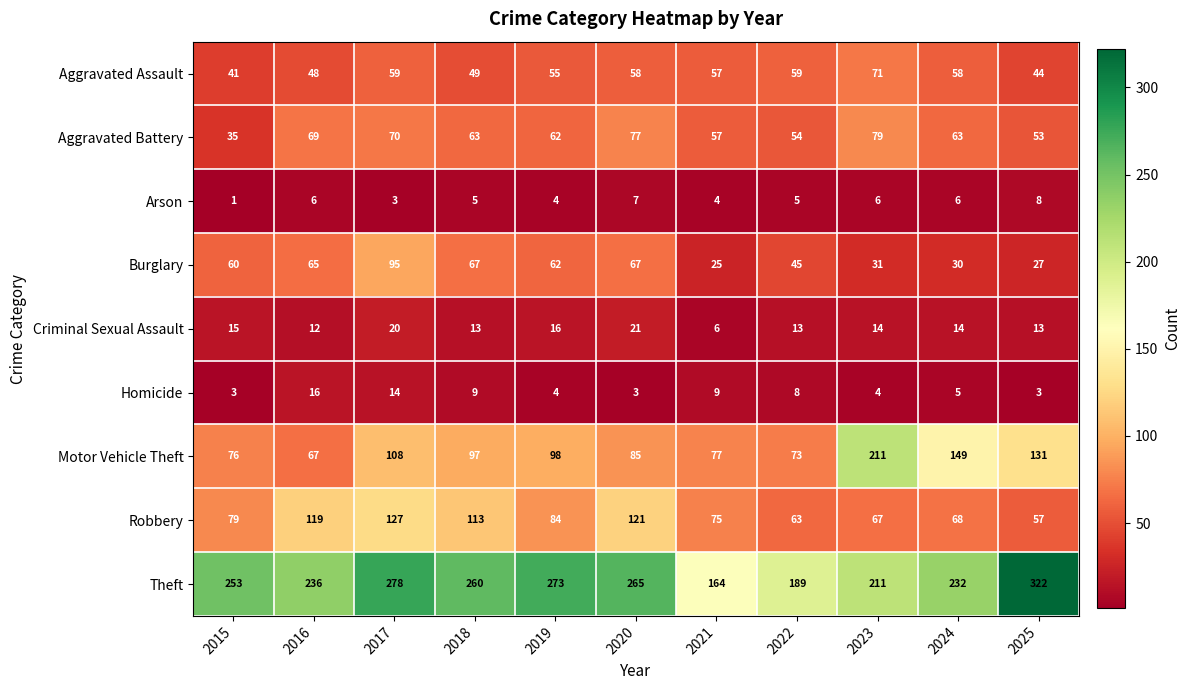

Between 2015 and 2018, which series saw the biggest shift?

Robbery